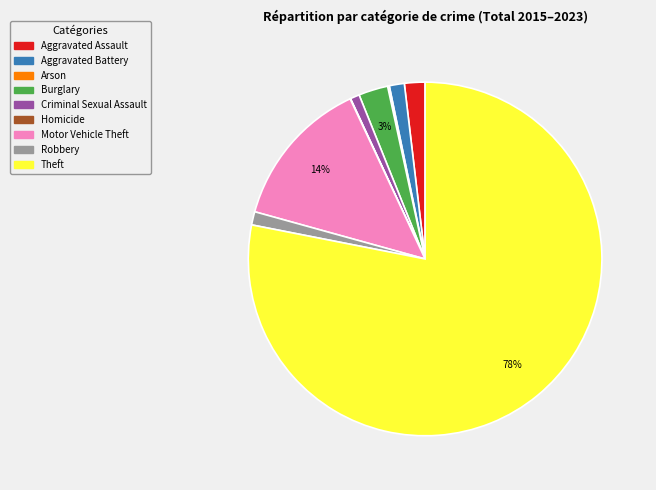

Do Burglary and Criminal Sexual Assault together represent more than half of the pie?

No